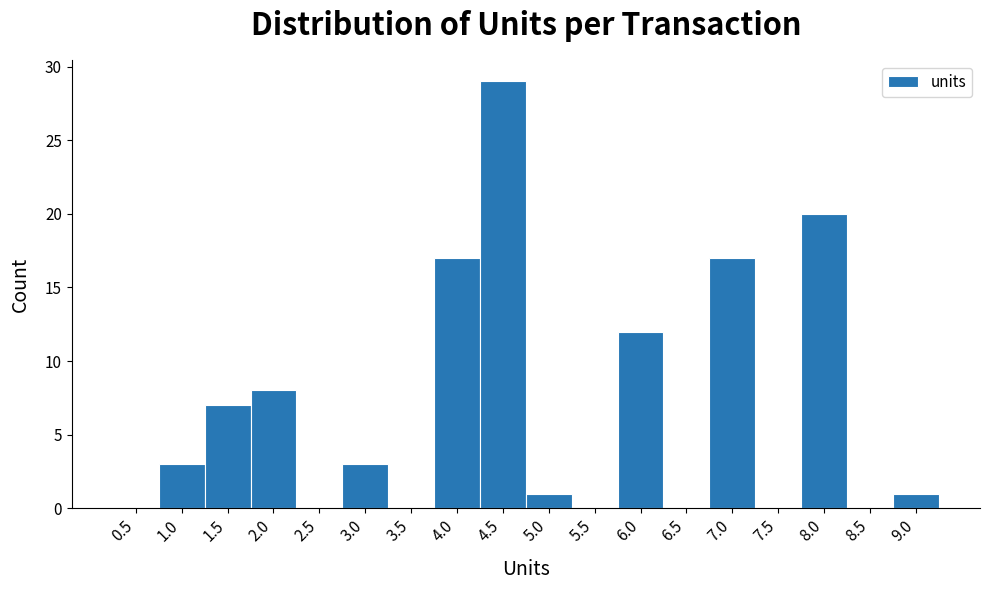

Which range on the x-axis has the tallest bar?

4.25 to 4.75